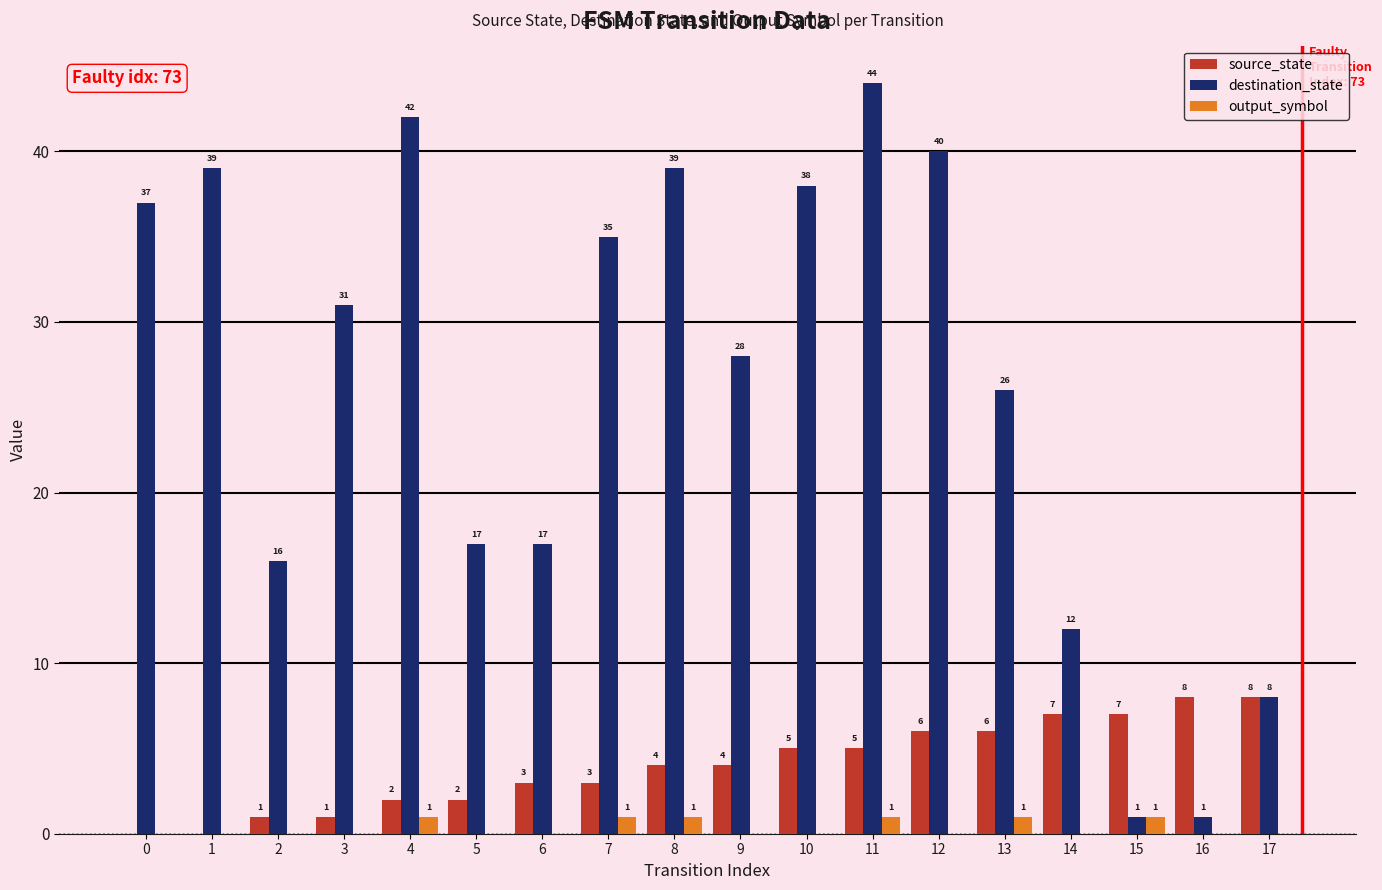

Reading left to right, extract all data points from this chart.

source_state: 0=0	1=0	2=1	3=1	4=2	5=2	6=3	7=3	8=4	9=4	10=5	11=5	12=6	13=6	14=7	15=7	16=8	17=8
destination_state: 0=37	1=39	2=16	3=31	4=42	5=17	6=17	7=35	8=39	9=28	10=38	11=44	12=40	13=26	14=12	15=1	16=1	17=8
output_symbol: 0=0	1=0	2=0	3=0	4=1	5=0	6=0	7=1	8=1	9=0	10=0	11=1	12=0	13=1	14=0	15=1	16=0	17=0